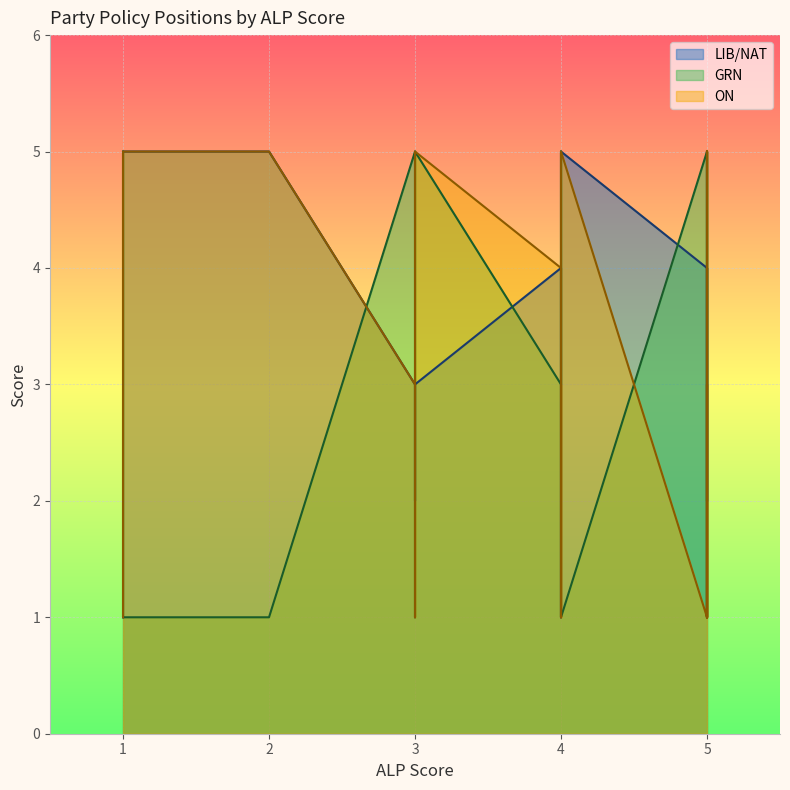

What are all the series names shown in the legend?

LIB/NAT, GRN, ON